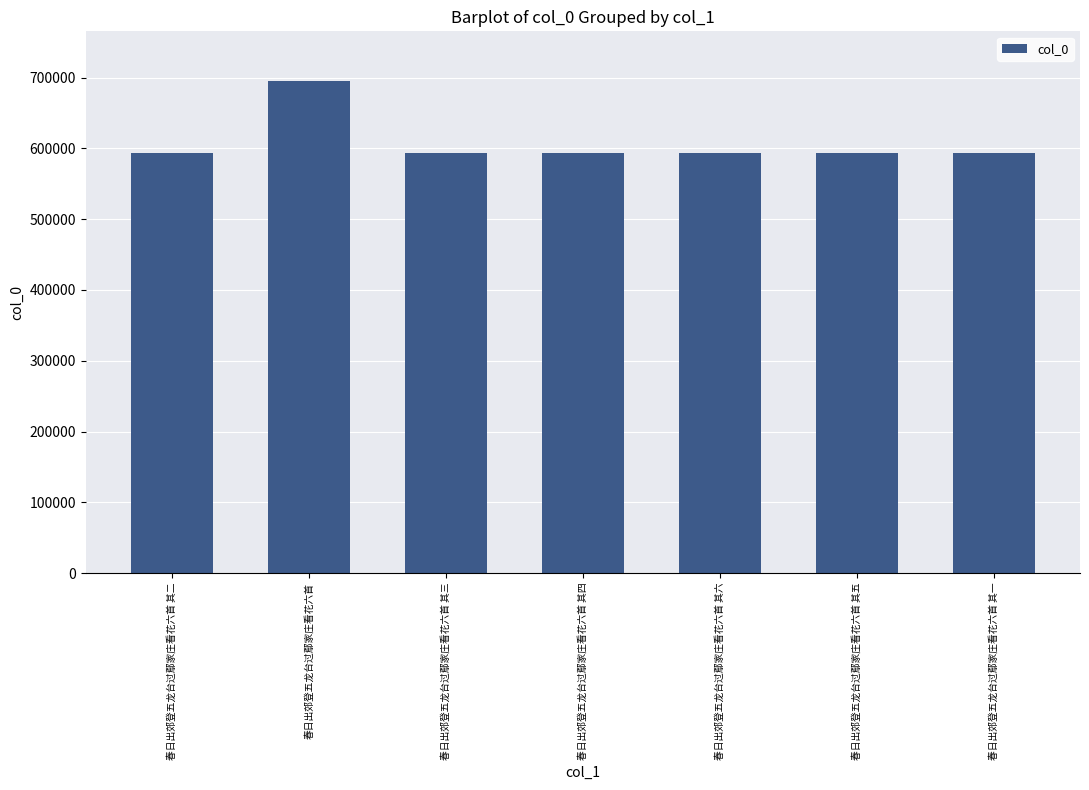

What is the value of the 1st bar from the left?

592964